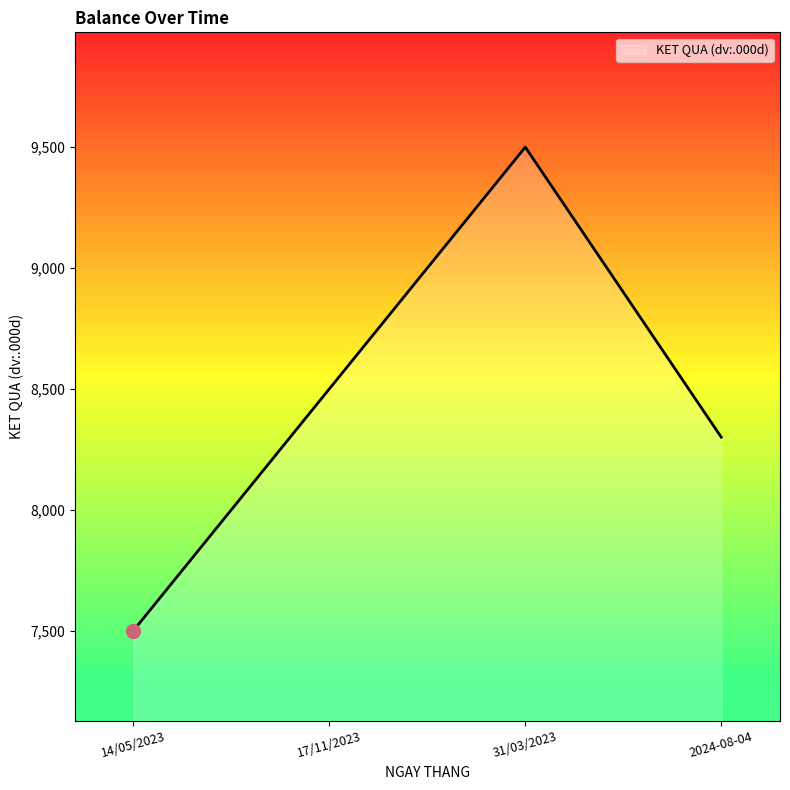

How many values are below 8500?

2